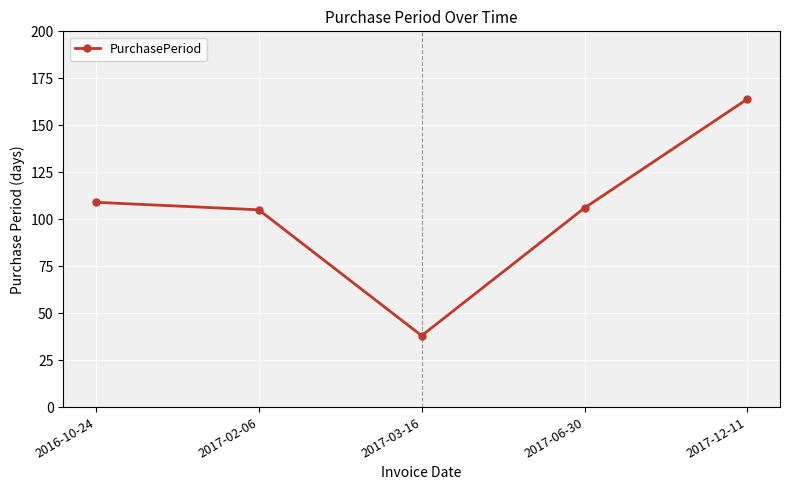

What is the value of the 4th point from the left?

106